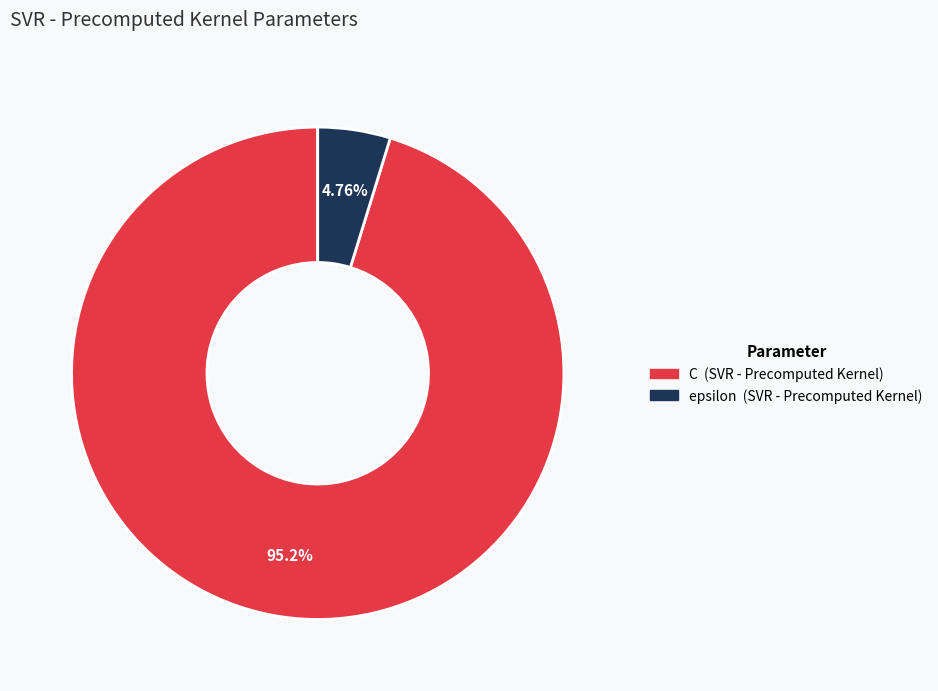

How many segments does this pie chart have?

2